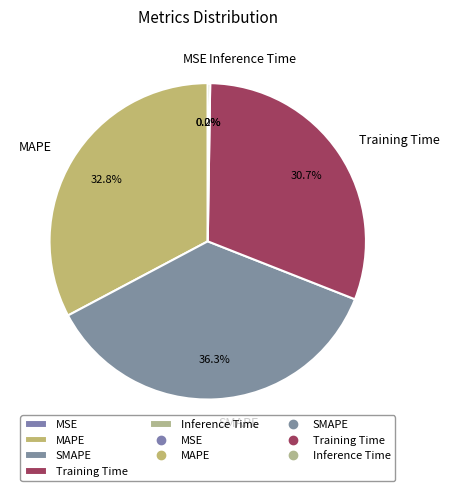

What portion of the pie excludes SMAPE?

63.7%